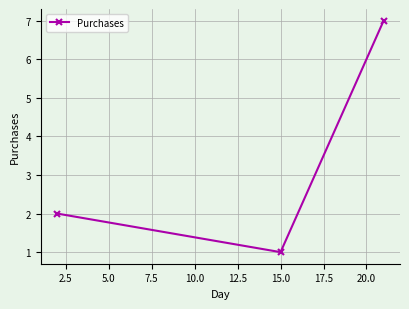

Does the chart have visible grid lines?

Yes